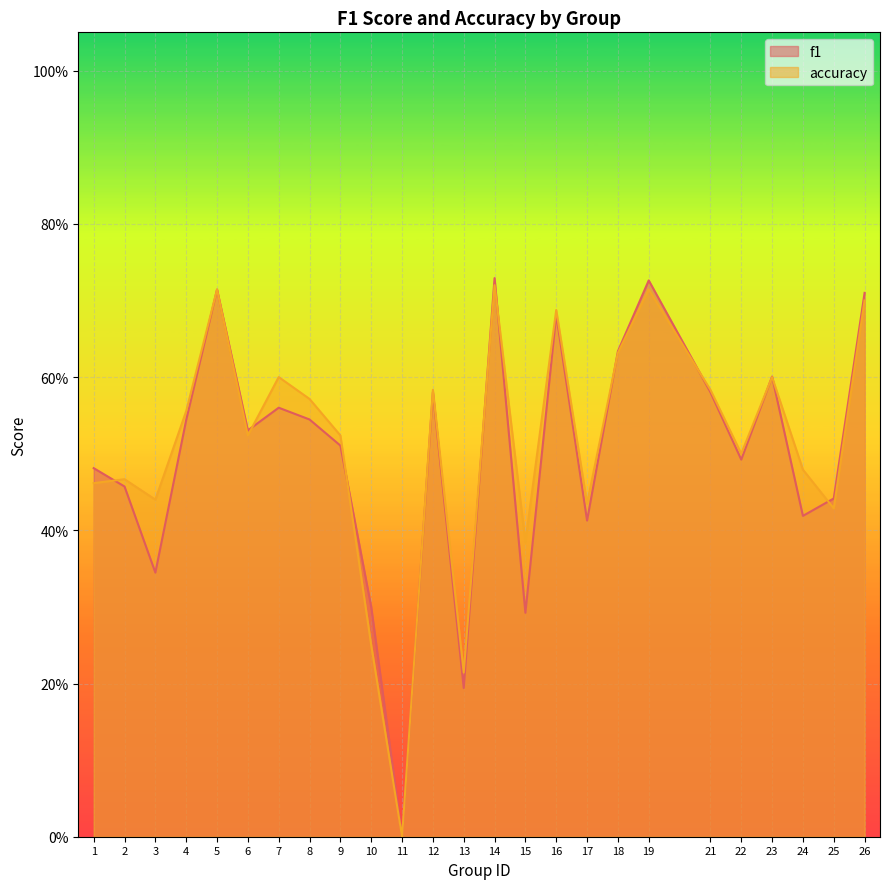

What is the average value of the accuracy series?

0.5